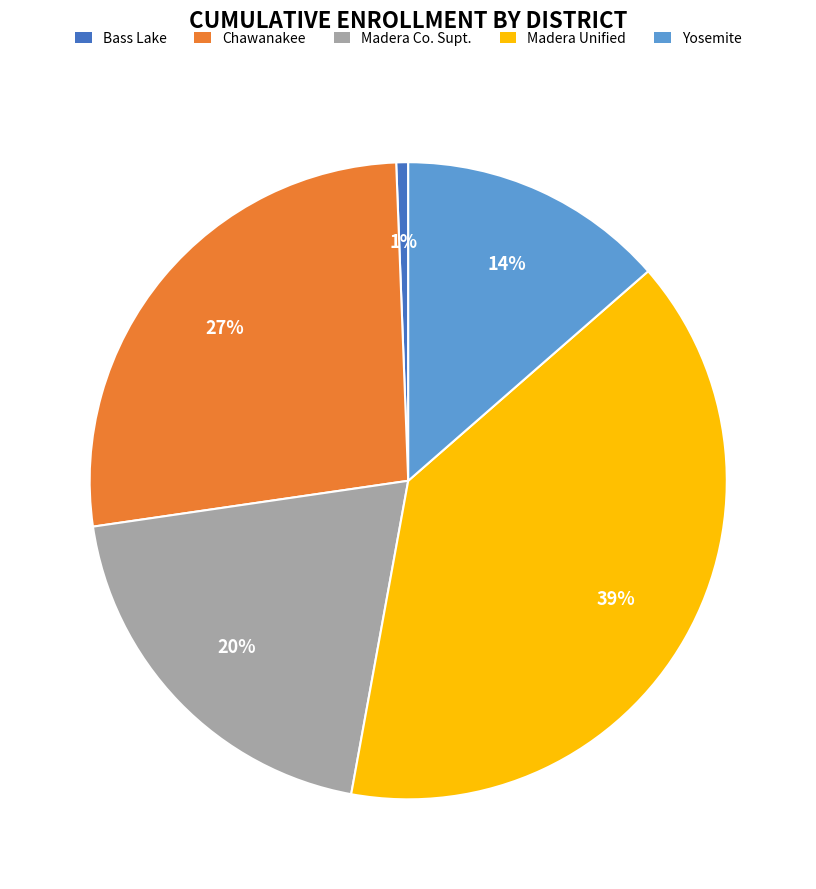

How many slices are in this pie chart?

5